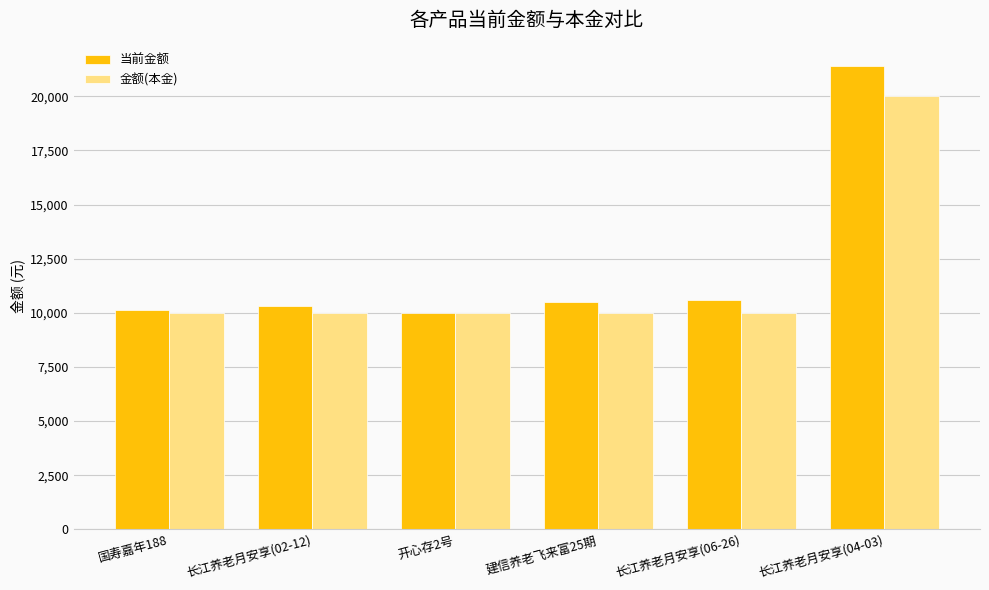

What is the sum of all 金额(本金) values?

70000.0